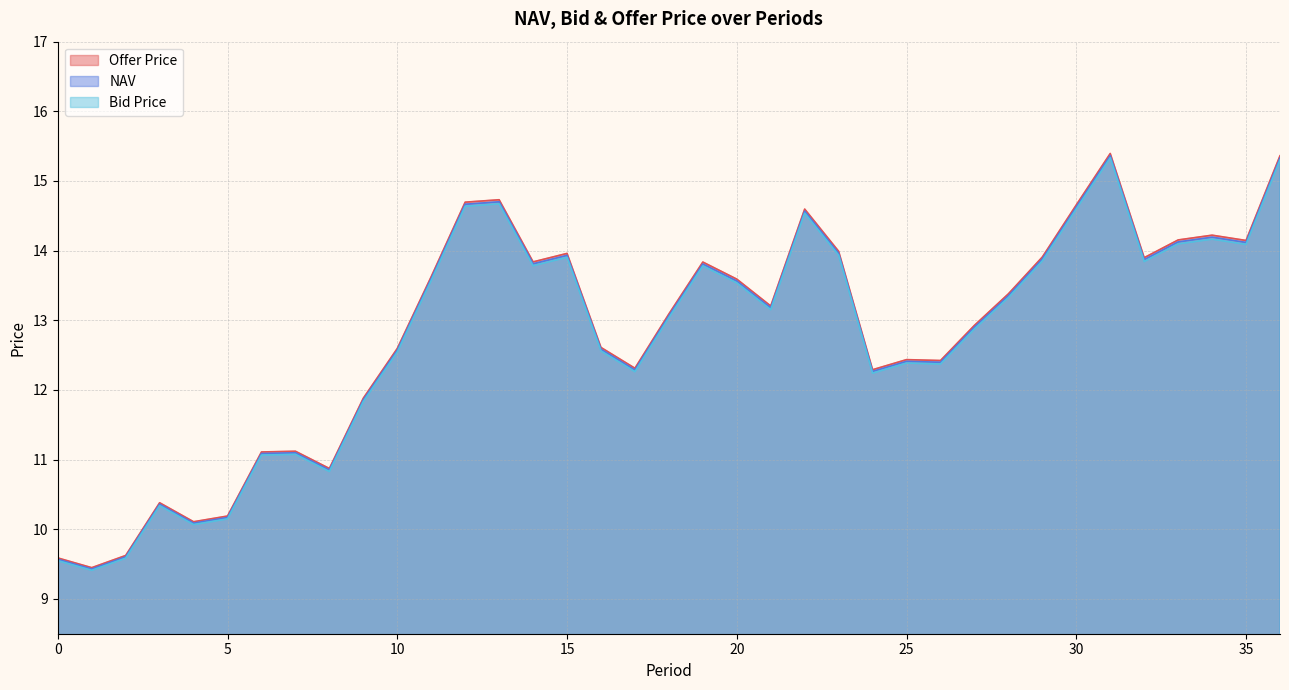

At which category is the sum across all series the highest?

31